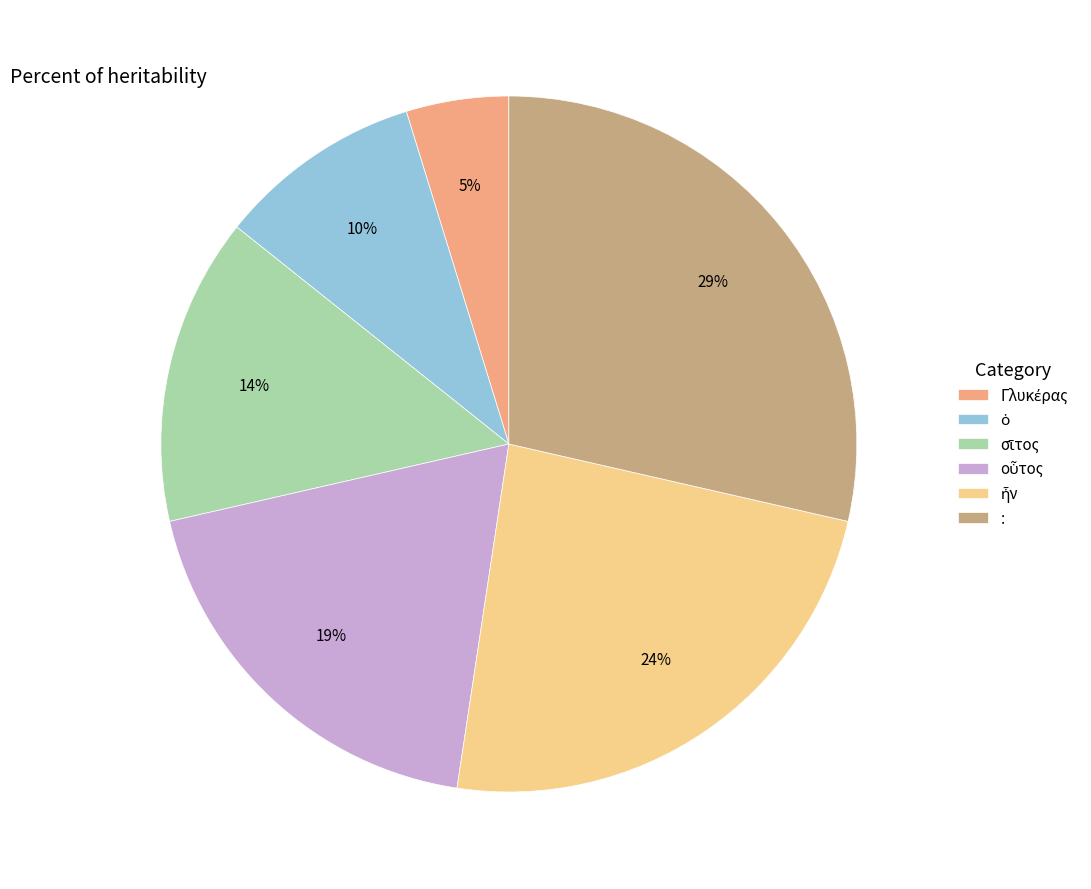

What percentage is the : slice, to the nearest percent?

29%